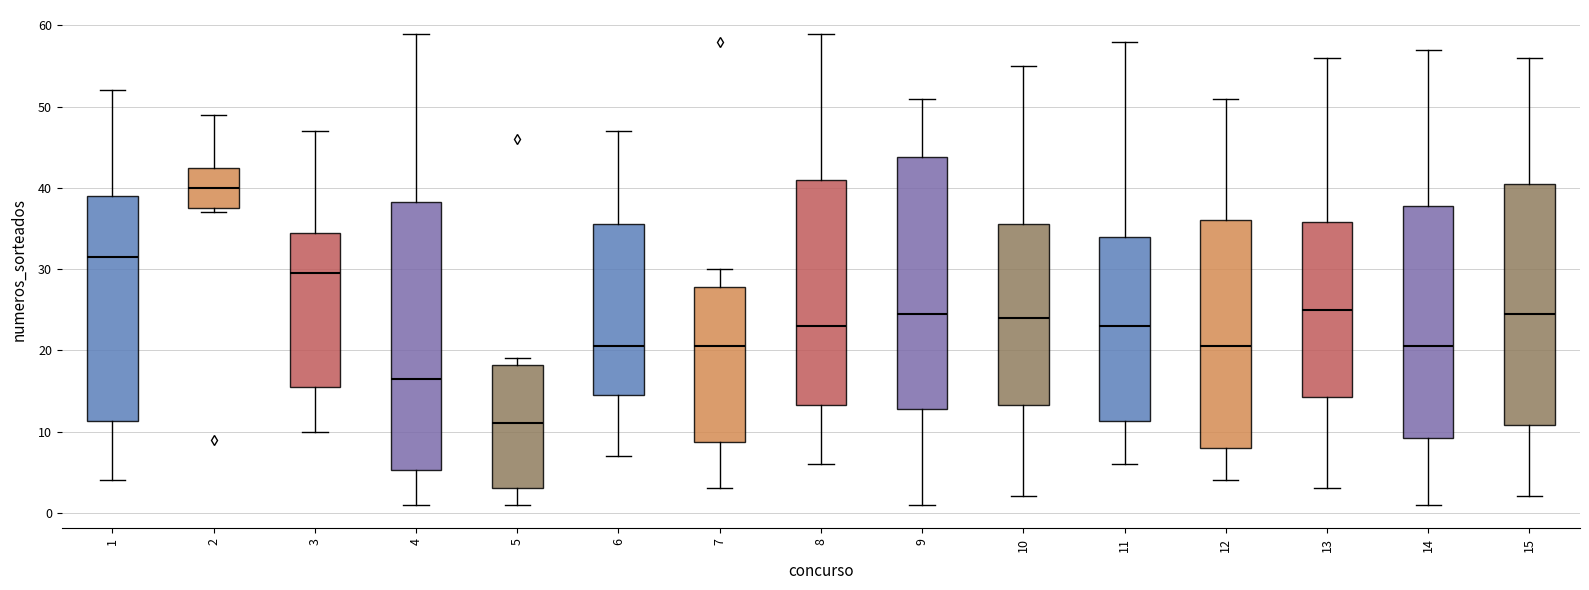

Reading left to right, read every box against the y-axis: the position of its median line, the range the box covers, and the ends of its whiskers. The values are not printed on the chart, so give them approximately, as read against the axis.

1: median 32, box 11 to 39, whiskers 4 to 52
2: median 40, box 38 to 43, whiskers 37 to 49
3: median 30, box 16 to 35, whiskers 10 to 47
4: median 17, box 5 to 38, whiskers 1 to 59
5: median 11, box 3 to 18, whiskers 1 to 19
6: median 21, box 15 to 36, whiskers 7 to 47
7: median 21, box 9 to 28, whiskers 3 to 30
8: median 23, box 13 to 41, whiskers 6 to 59
9: median 25, box 13 to 44, whiskers 1 to 51
10: median 24, box 13 to 36, whiskers 2 to 55
11: median 23, box 11 to 34, whiskers 6 to 58
12: median 21, box 8 to 36, whiskers 4 to 51
13: median 25, box 14 to 36, whiskers 3 to 56
14: median 21, box 9 to 38, whiskers 1 to 57
15: median 25, box 11 to 41, whiskers 2 to 56